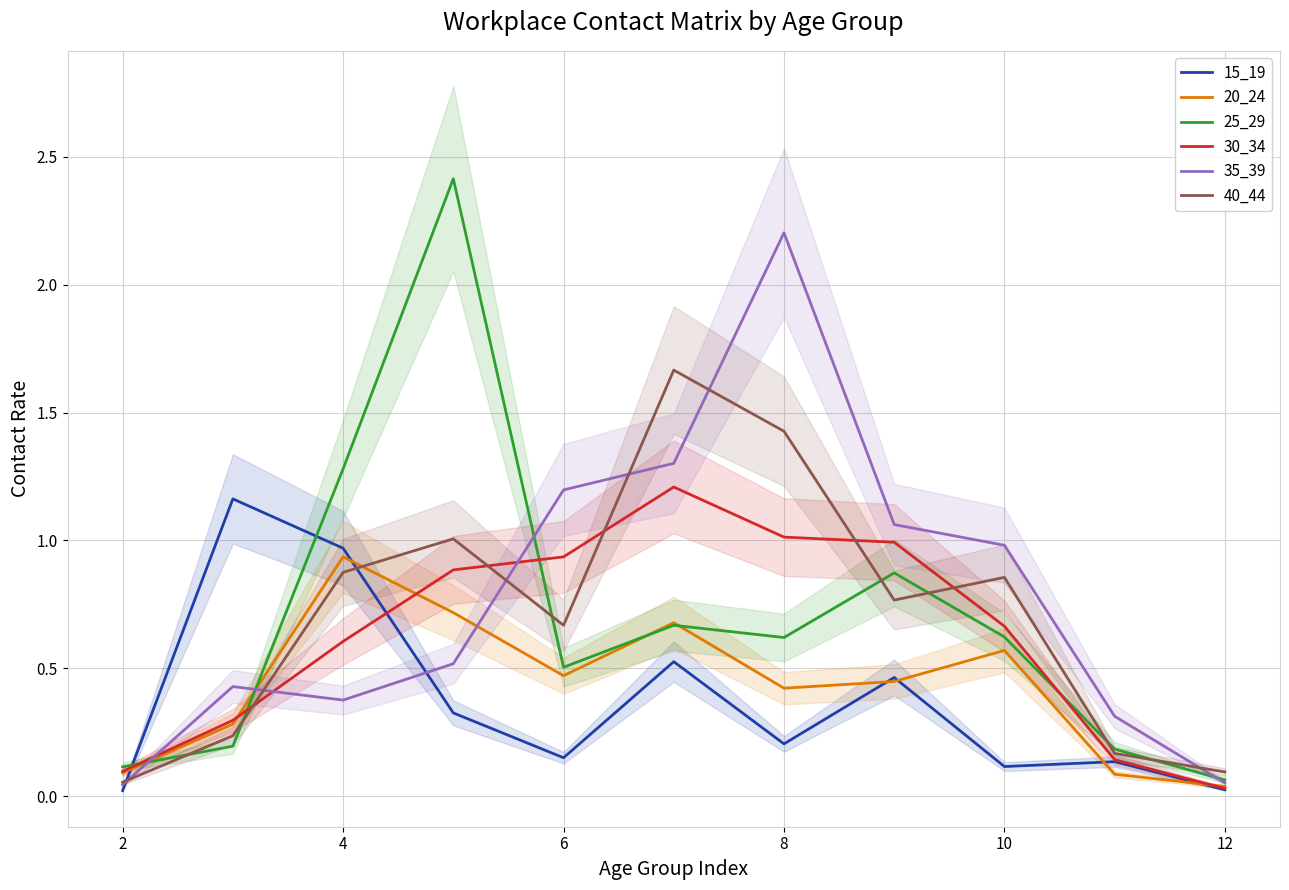

The 40_44 series shows 0.9 at 4. True or false?

True